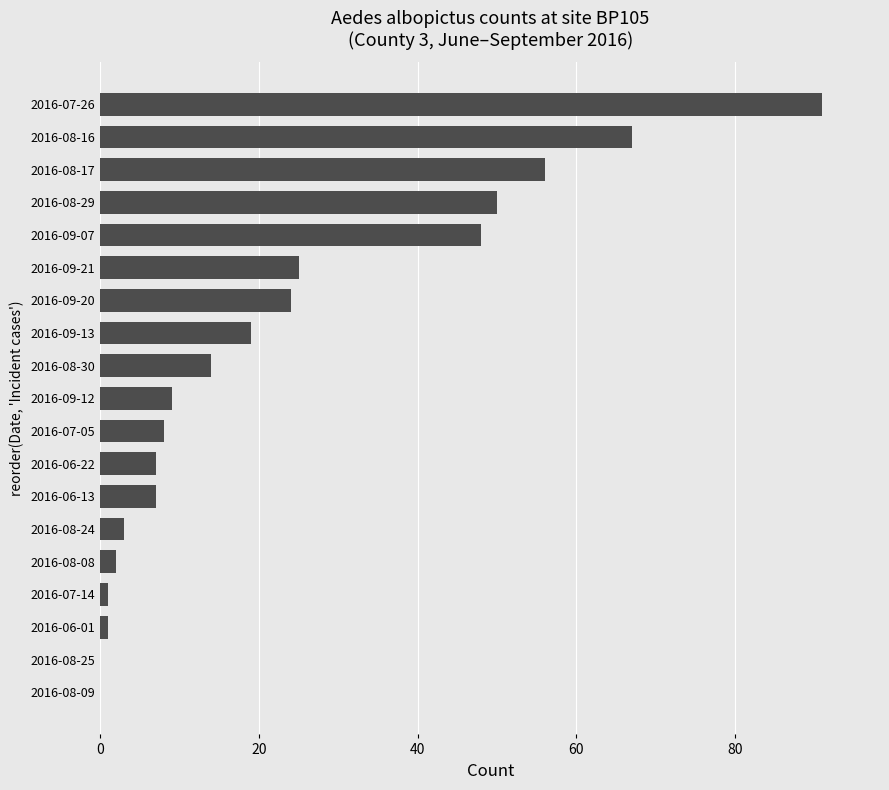

At which label is the value closest to 45?

2016-09-07